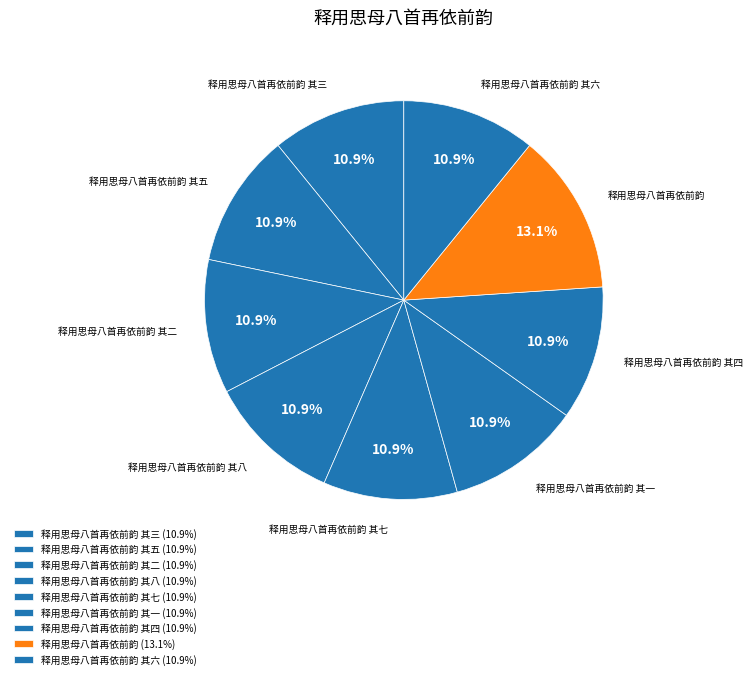

Does 释用思母八首再依前韵 其五 represent more than half of the total?

No